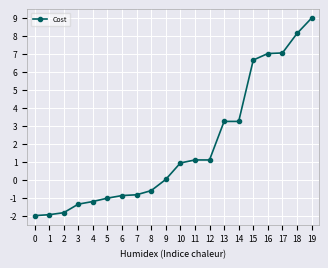

What is the difference between the maximum and minimum values?

11.0